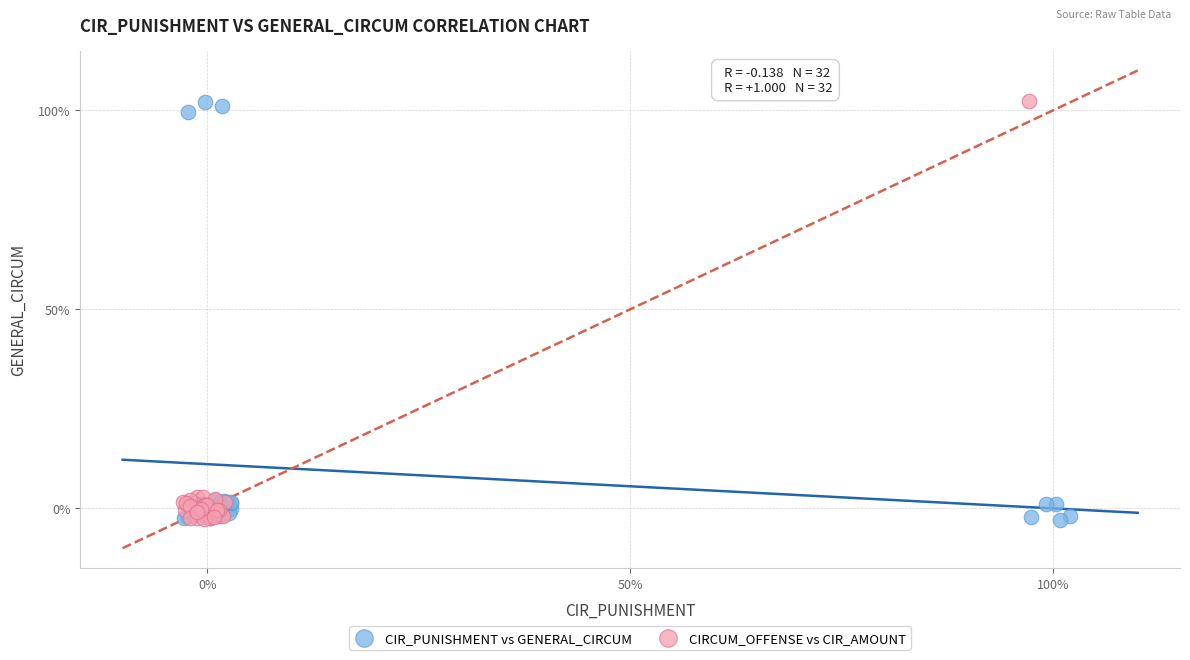

What are all the series names shown in the legend?

CIR_PUNISHMENT vs GENERAL_CIRCUM, CIRCUM_OFFENSE vs CIR_AMOUNT